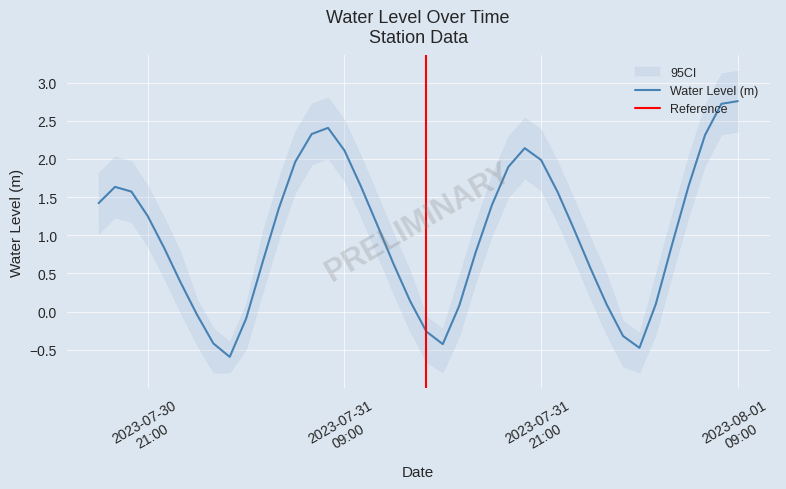

What is the minimum value for Water Level (m)?

-0.6